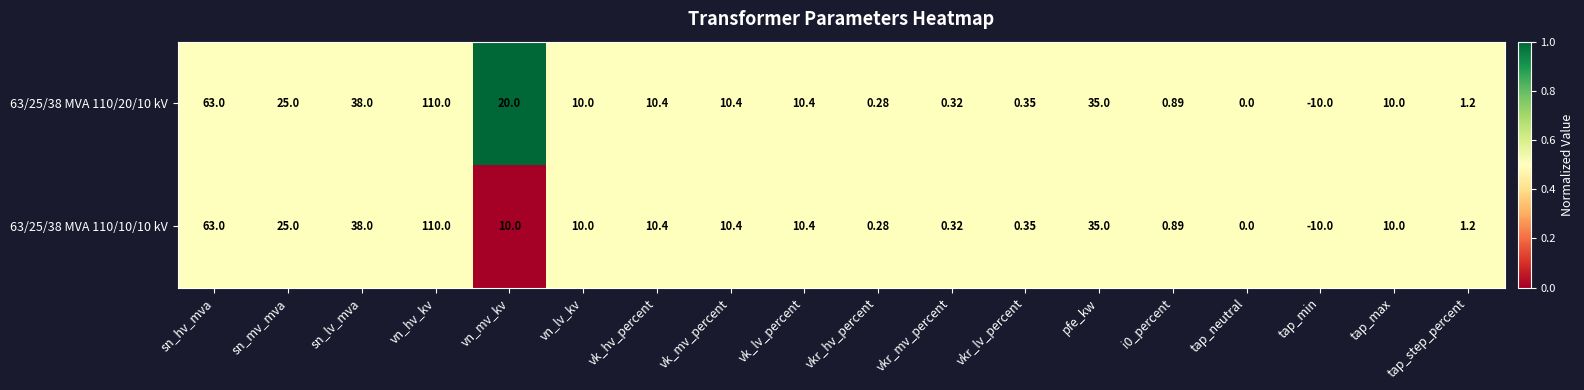

Where does the 63/25/38 MVA 110/10/10 kV series first go above 10?

sn_hv_mva